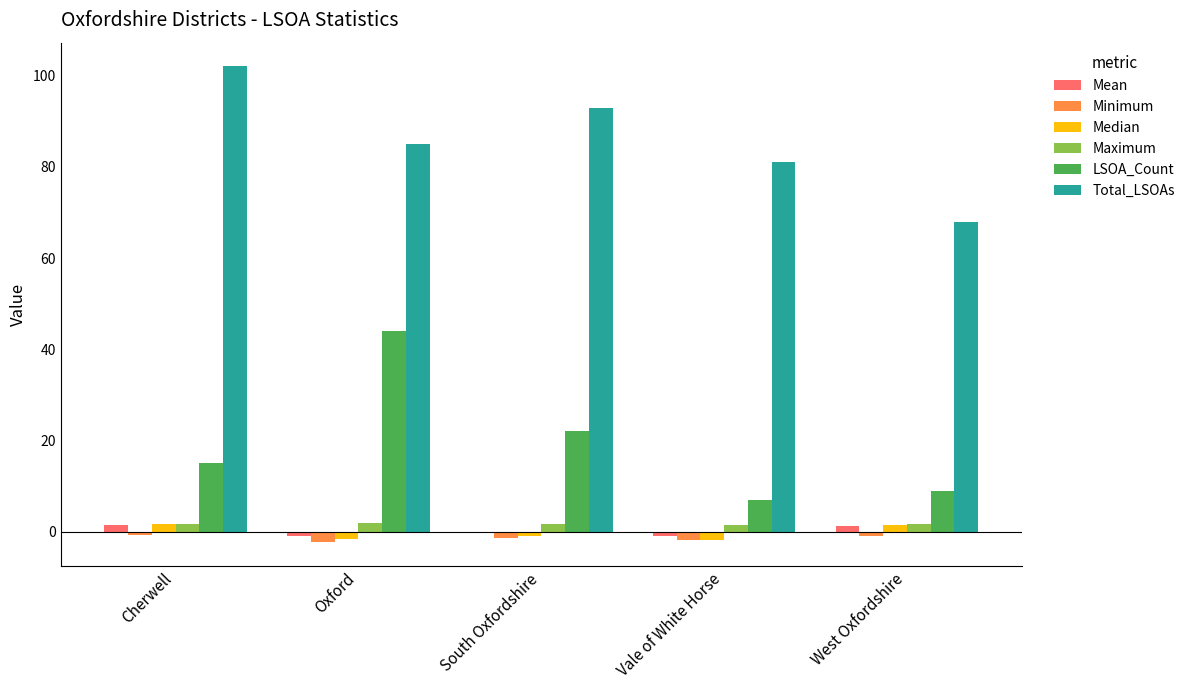

Between South Oxfordshire and Vale of White Horse, which series saw the biggest shift?

LSOA_Count